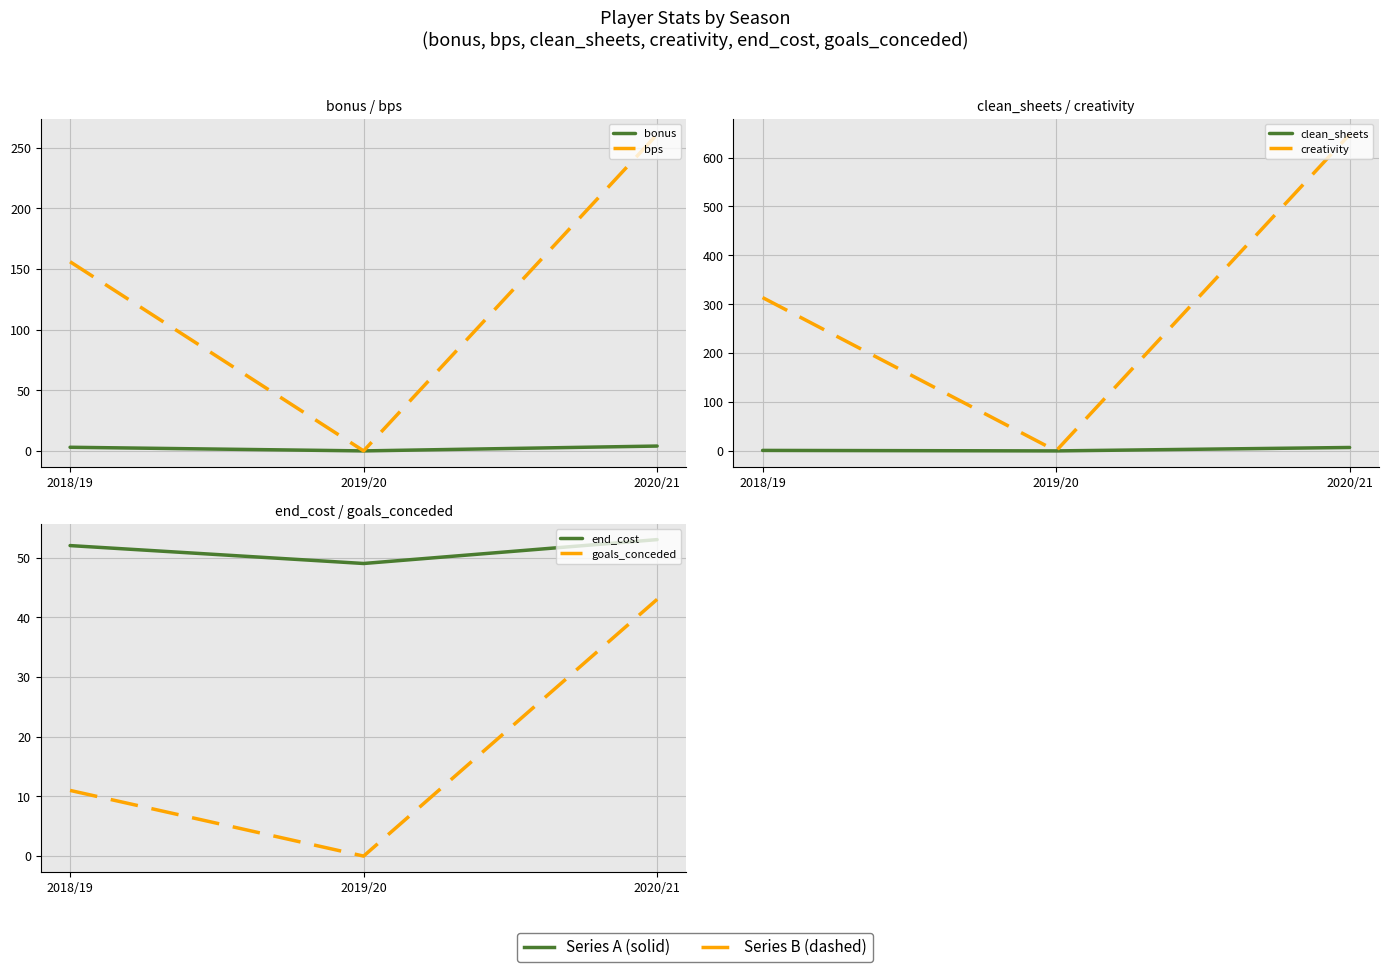

Between 2019/20 and 2020/21, which is larger?

2020/21